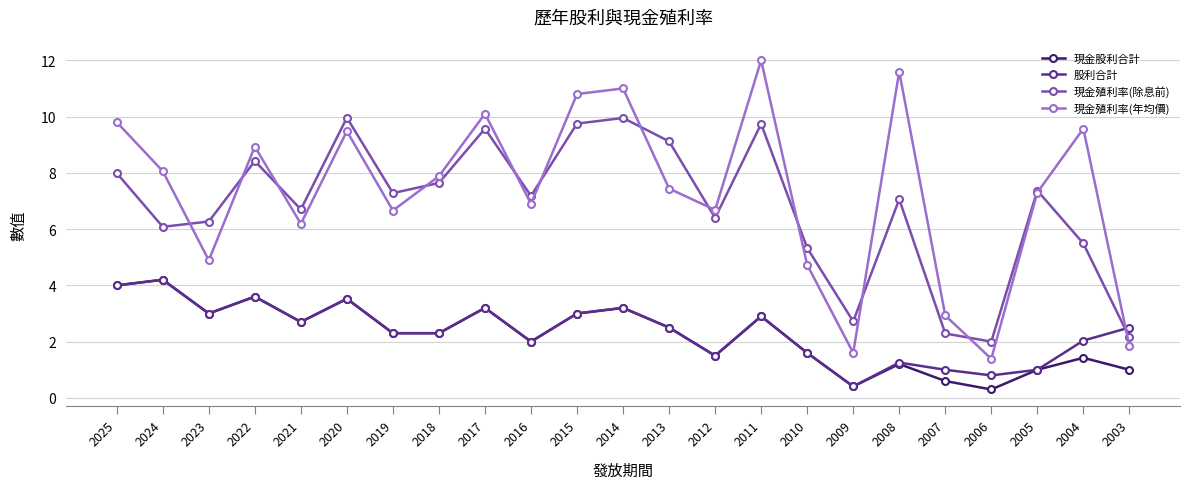

In 現金殖利率(年均價), how many points are lower than both neighbors (excluding endpoints)?

7